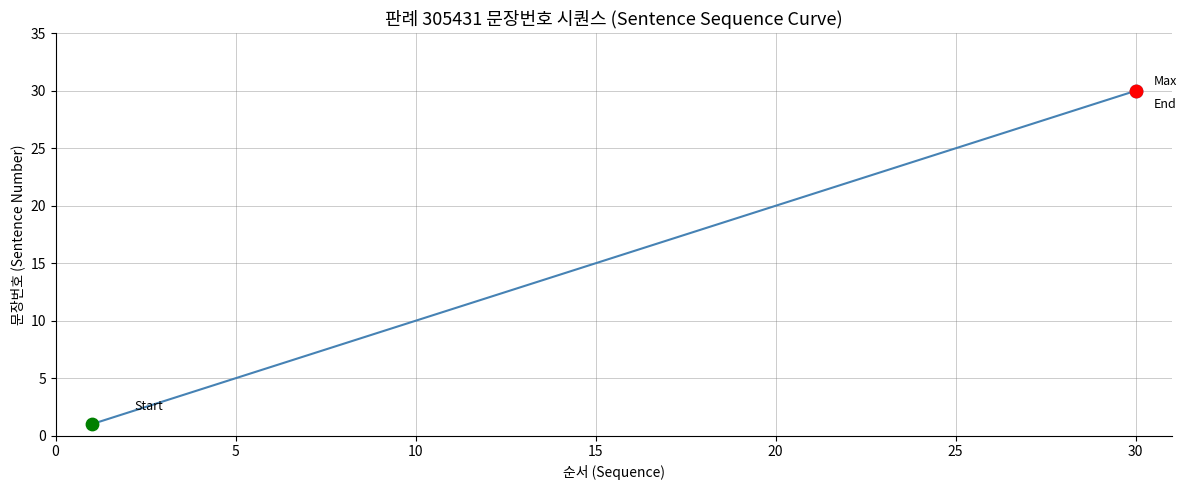

What is the greatest value displayed?

30